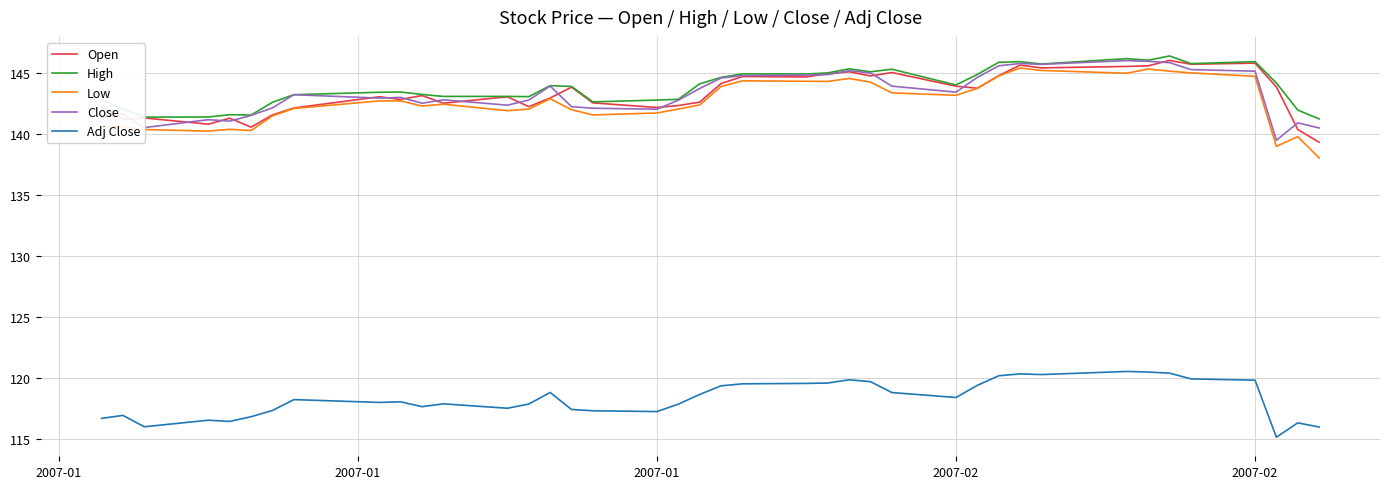

What is the maximum value shown in the chart?

146.4